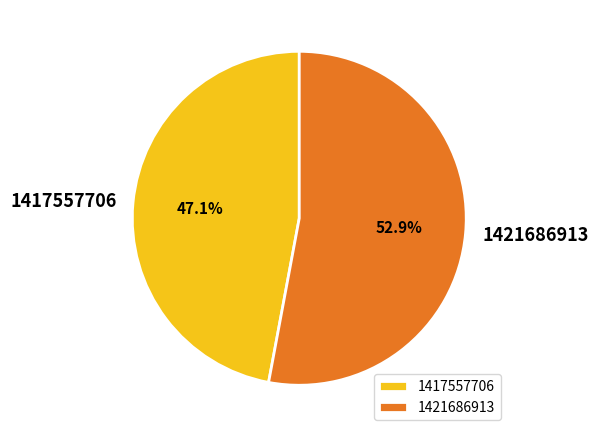

To the nearest percent, what percentage of the pie is 1421686913?

53%